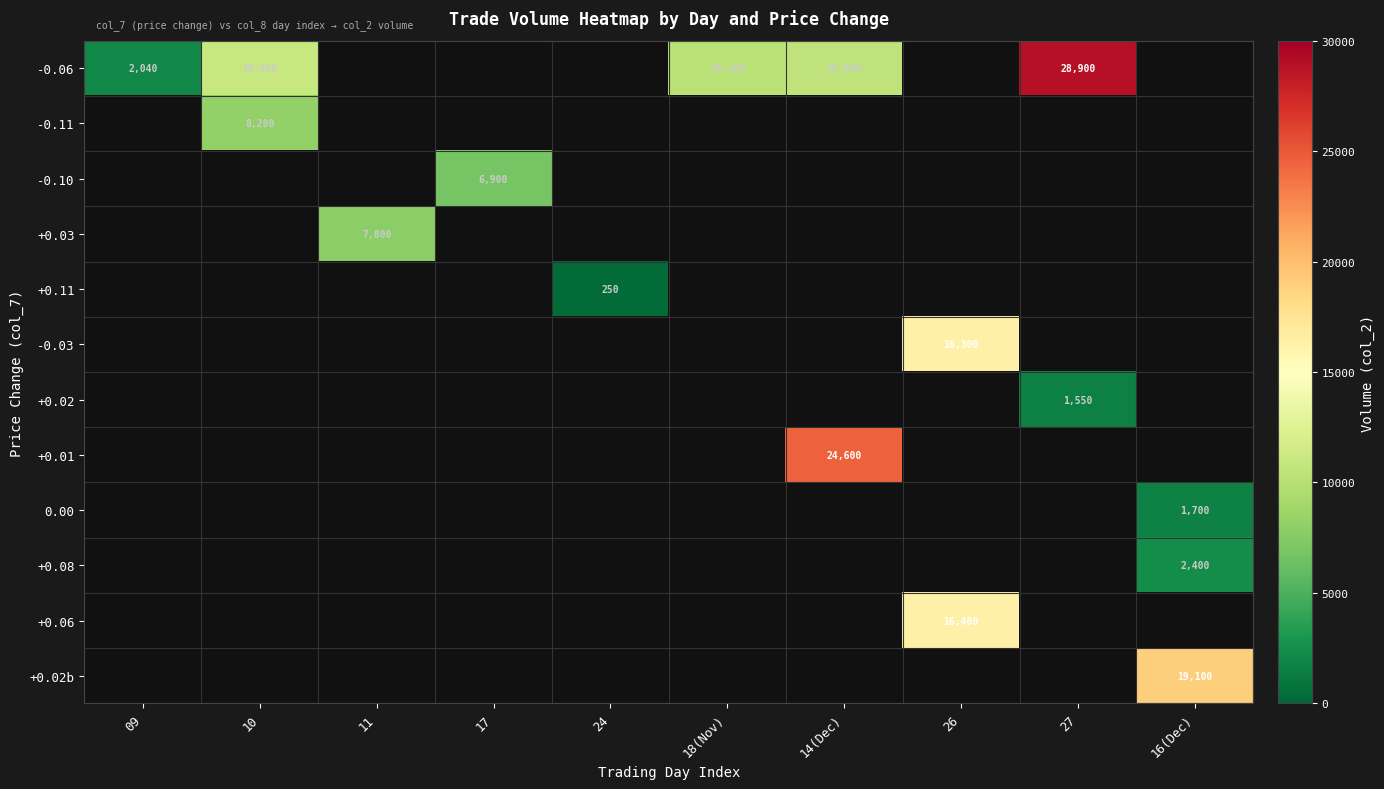

At which category does the chart reach its peak across all series?

27